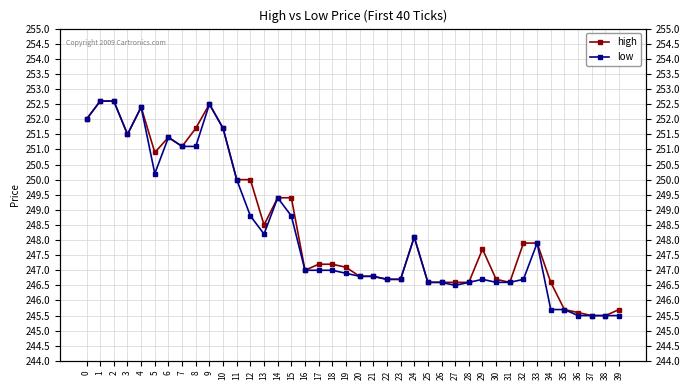

Is the value of high at 21 greater than the value of low at 3?

No